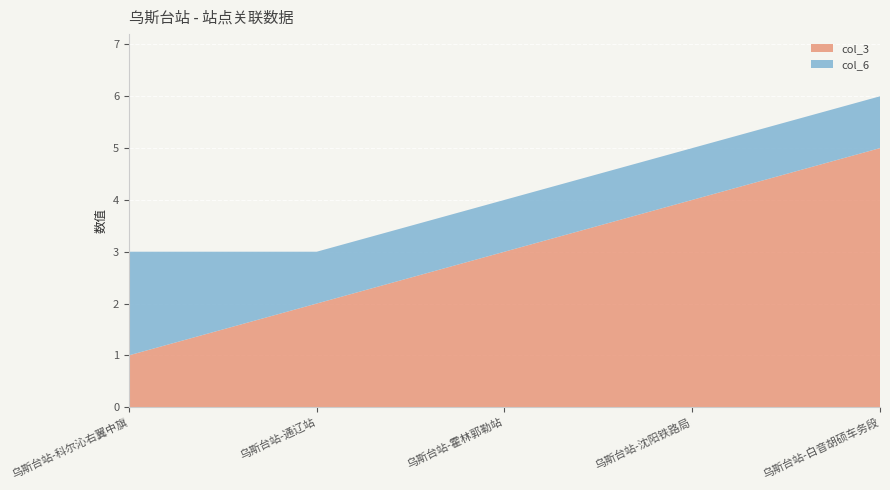

Reading right to left, what are all the values shown in this chart?

col_3: 乌斯台站-白音胡硕车务段=5	乌斯台站-沈阳铁路局=4	乌斯台站-霍林郭勒站=3	乌斯台站-通辽站=2	乌斯台站-科尔沁右翼中旗=1
col_6: 乌斯台站-白音胡硕车务段=1	乌斯台站-沈阳铁路局=1	乌斯台站-霍林郭勒站=1	乌斯台站-通辽站=1	乌斯台站-科尔沁右翼中旗=2